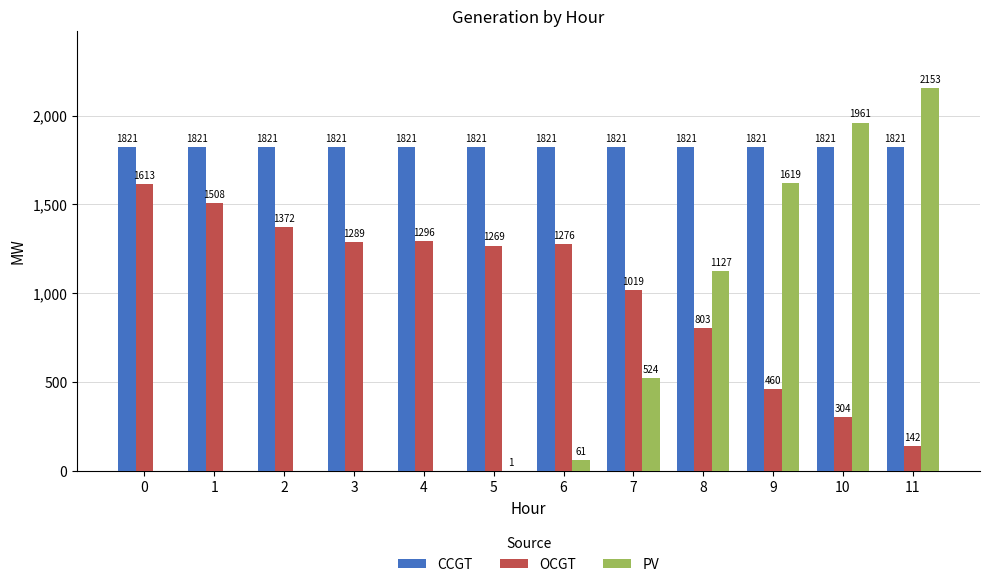

What value does the CCGT series have at 9?

1821